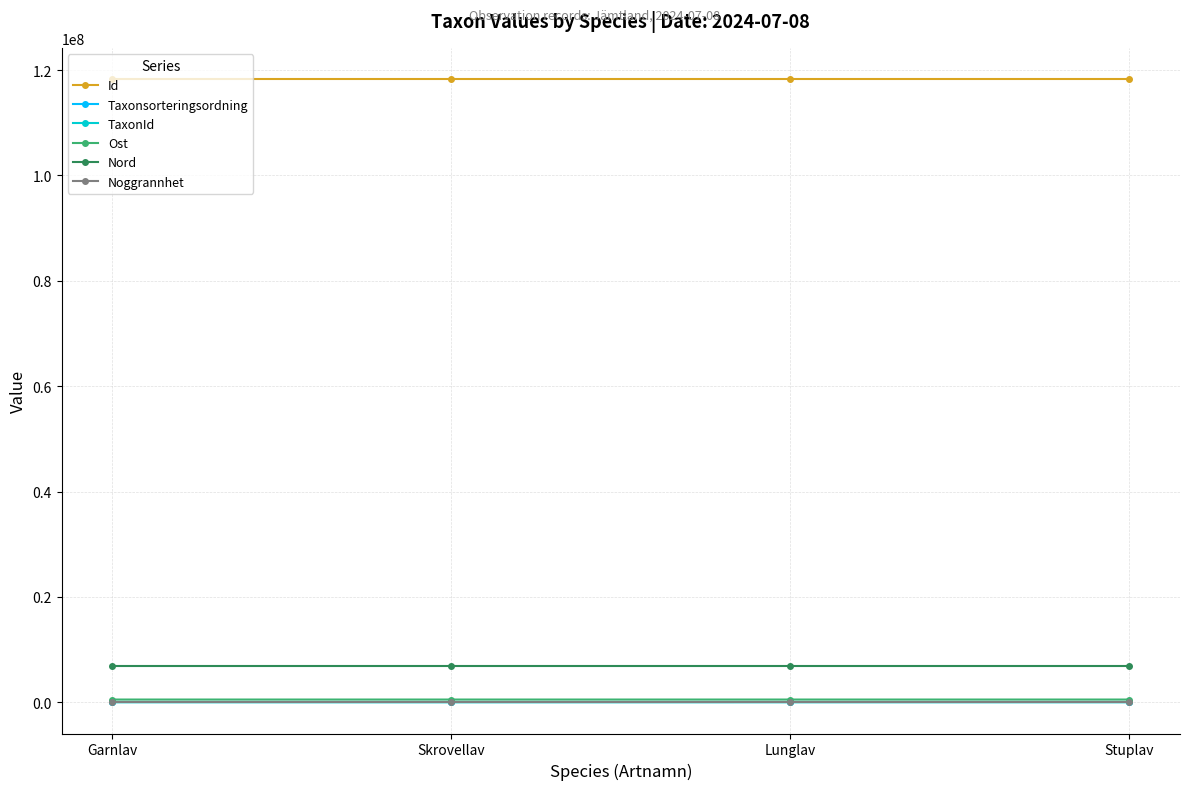

True or false: Nord and Id intersect in this chart.

False